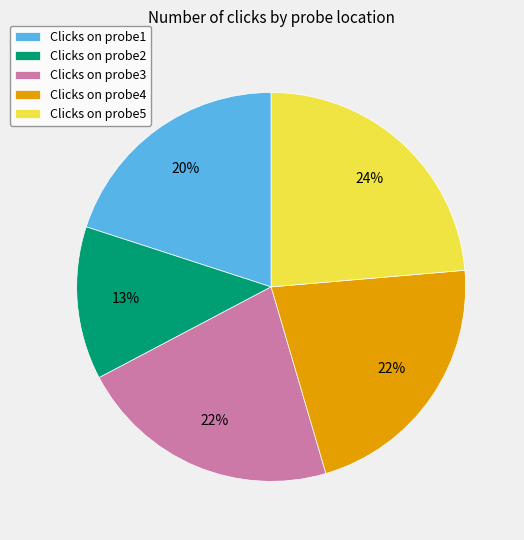

Which slice is the smallest?

Clicks on probe2